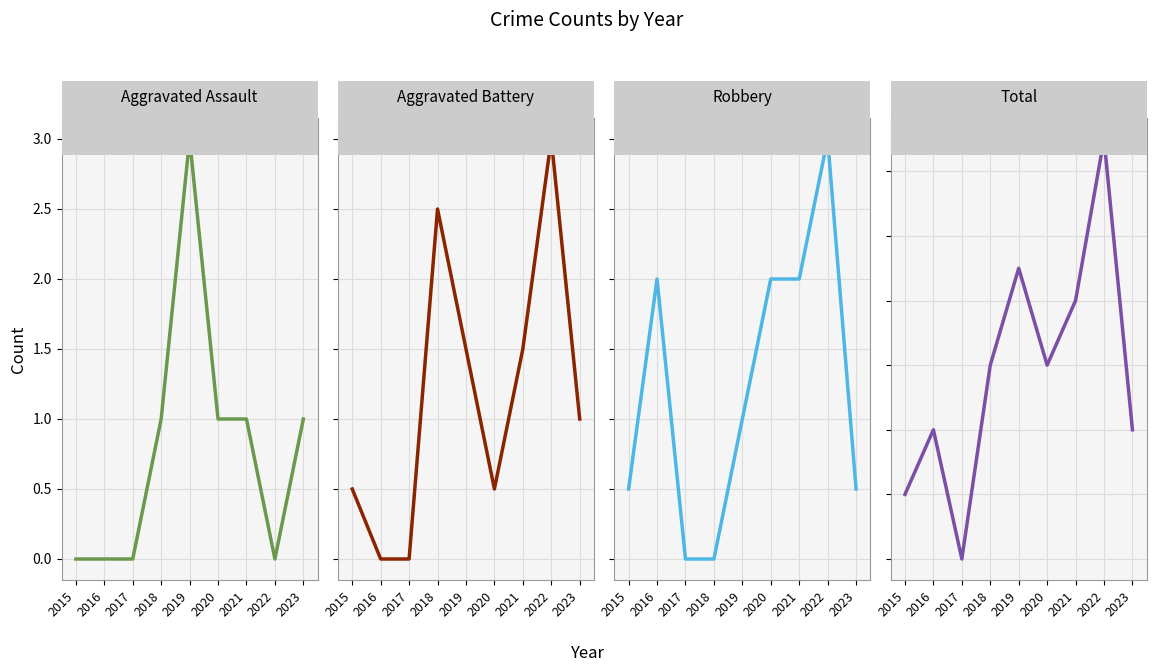

What is the value of the Robbery point at the 7th from the left?

8